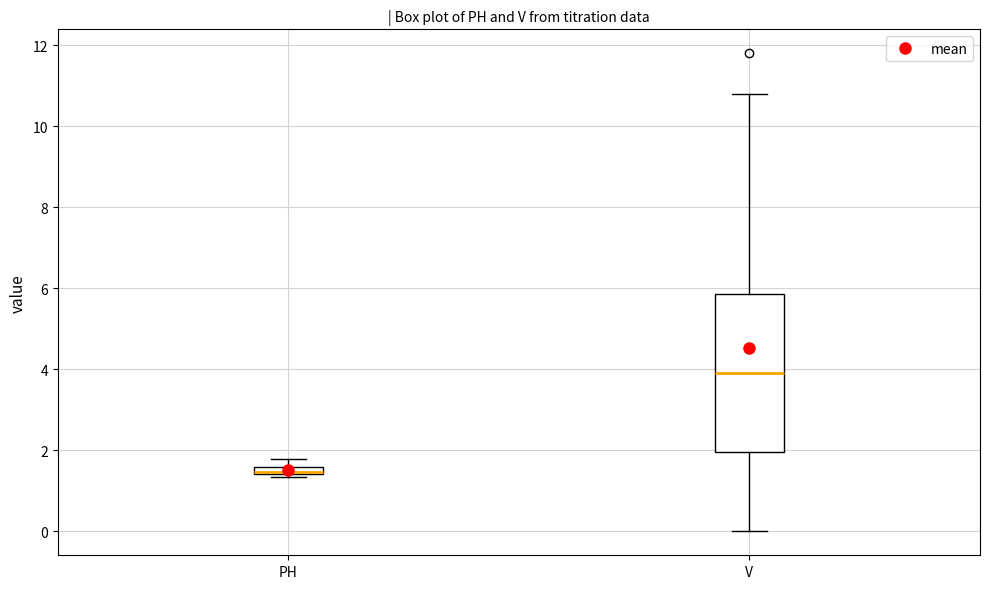

Which box has the lowest median line?

PH